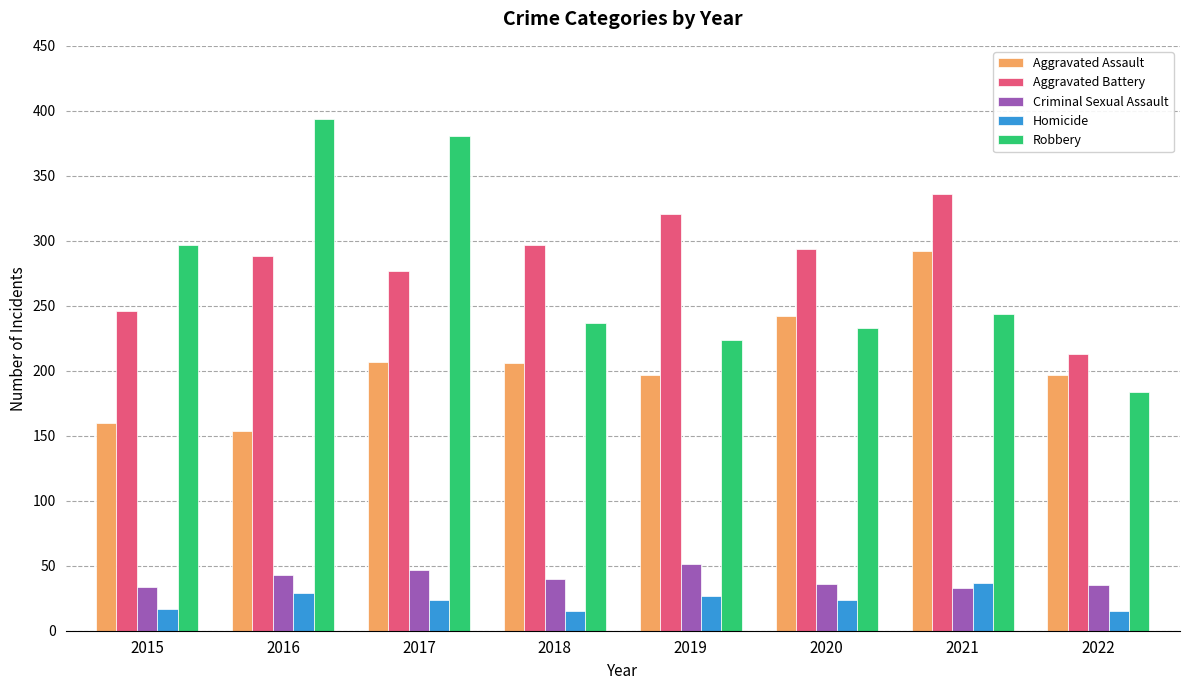

How many bars are there in total?

40